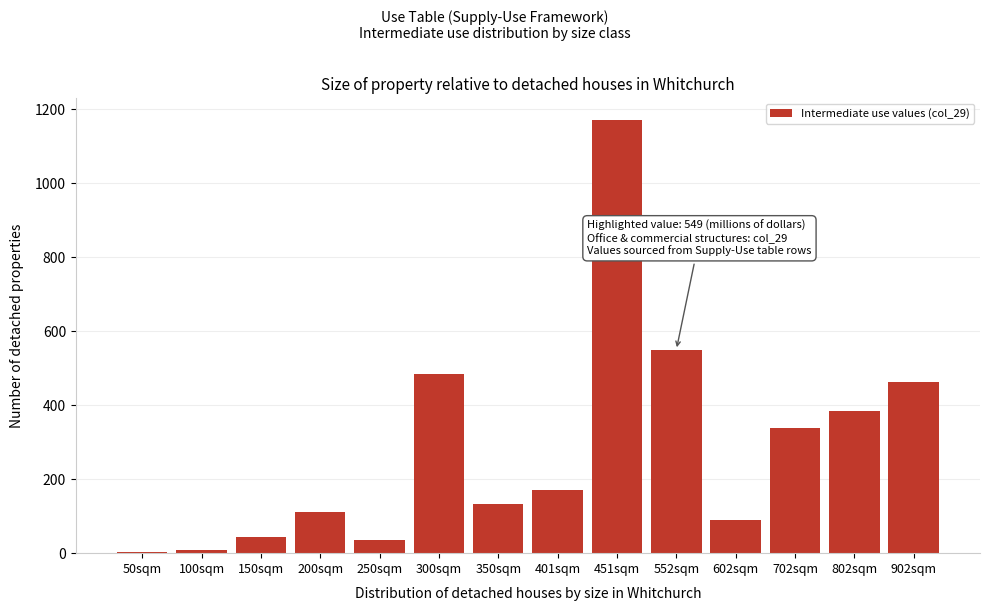

Reading left to right, transcribe all the data shown in this chart.

50sqm=2	100sqm=9	150sqm=45	200sqm=111	250sqm=36	300sqm=483	350sqm=134	401sqm=170	451sqm=1171	552sqm=549	602sqm=90	702sqm=339	802sqm=385	902sqm=463